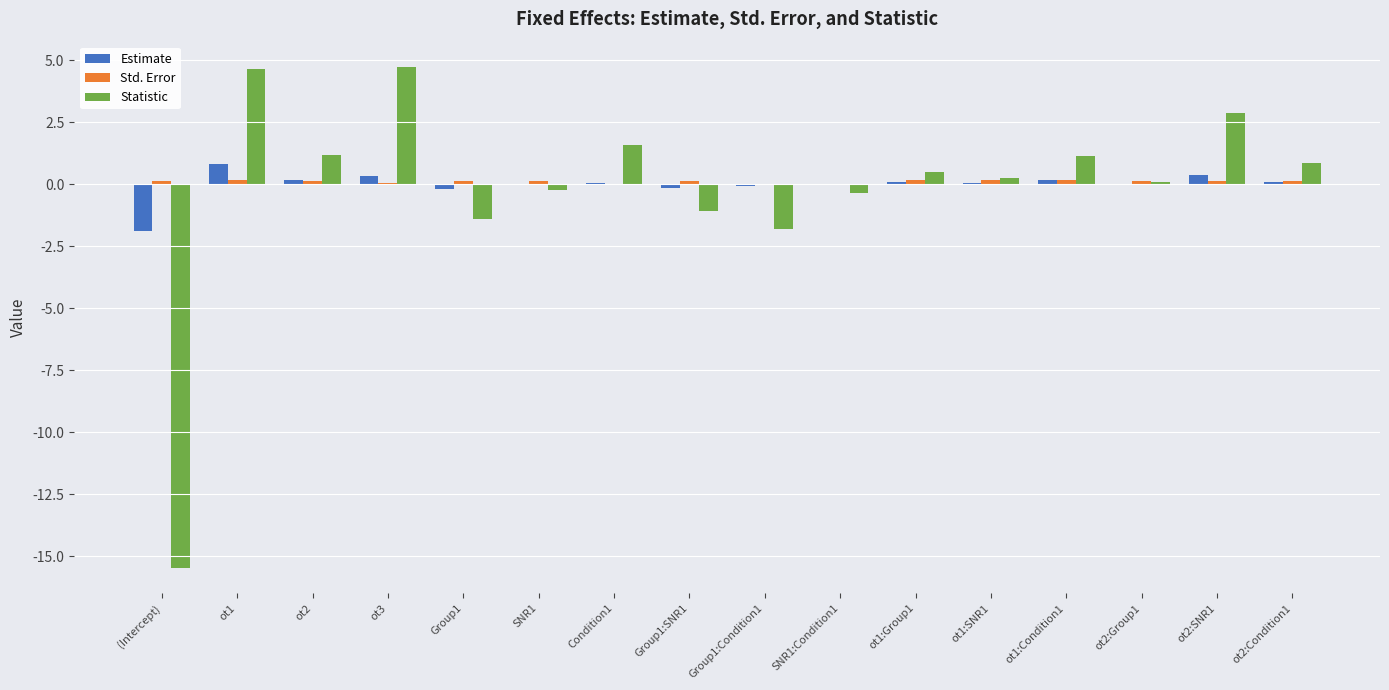

The value of Statistic at ot2 is 1.2. True or false?

True